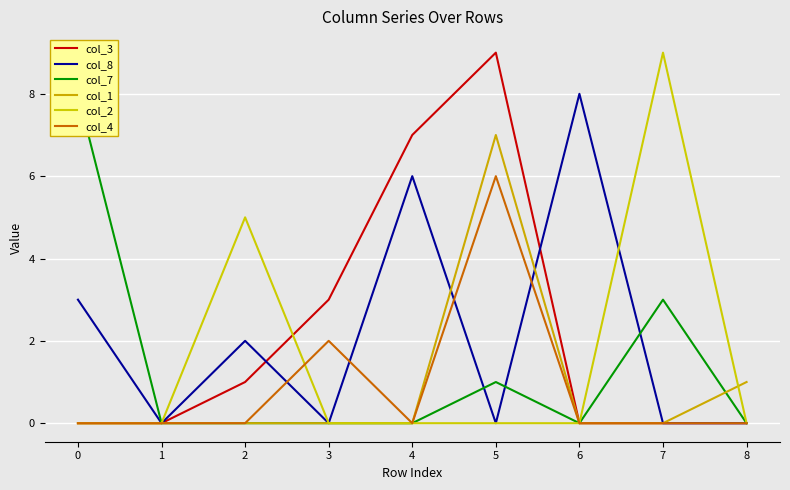

Rank the series by their maximum value, from highest to lowest.

col_3, col_2, col_8, col_7, col_1, col_4